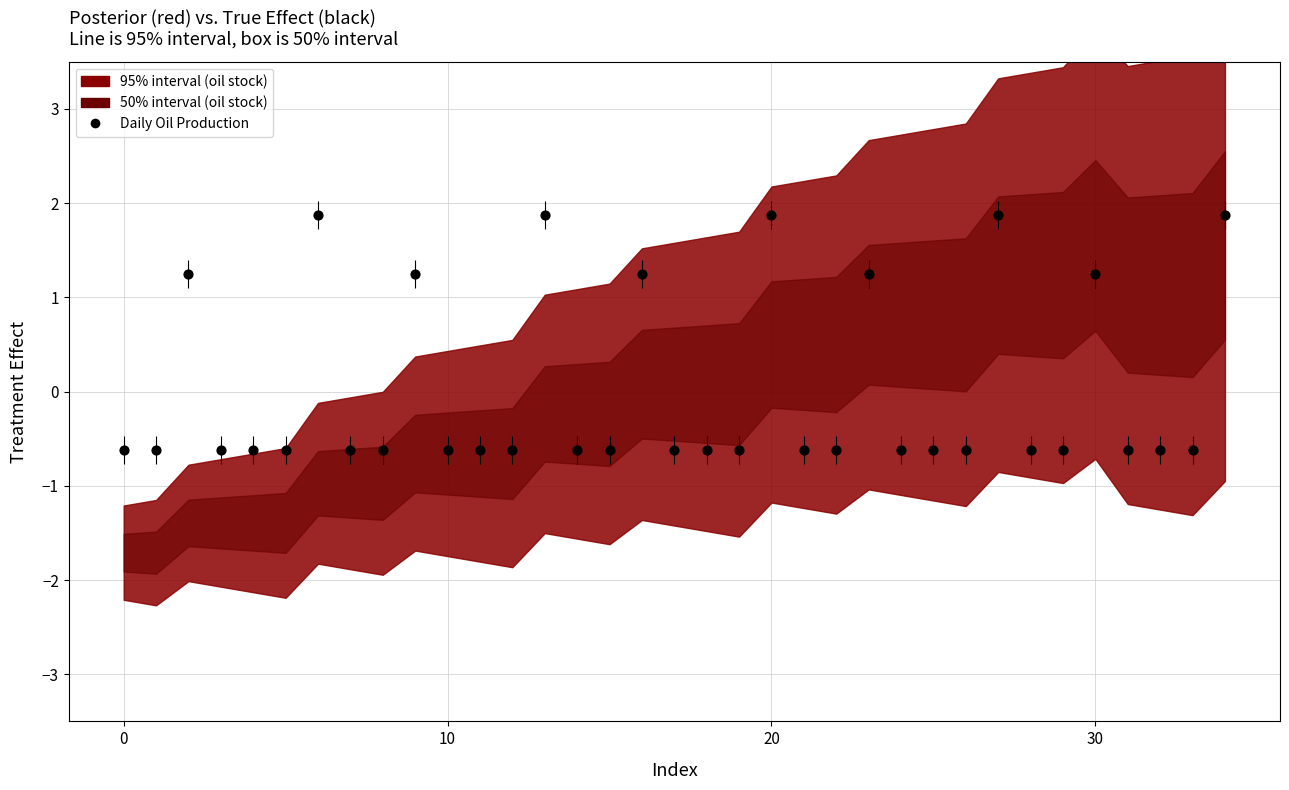

What is the change in value from 6 to 32?

-2.5